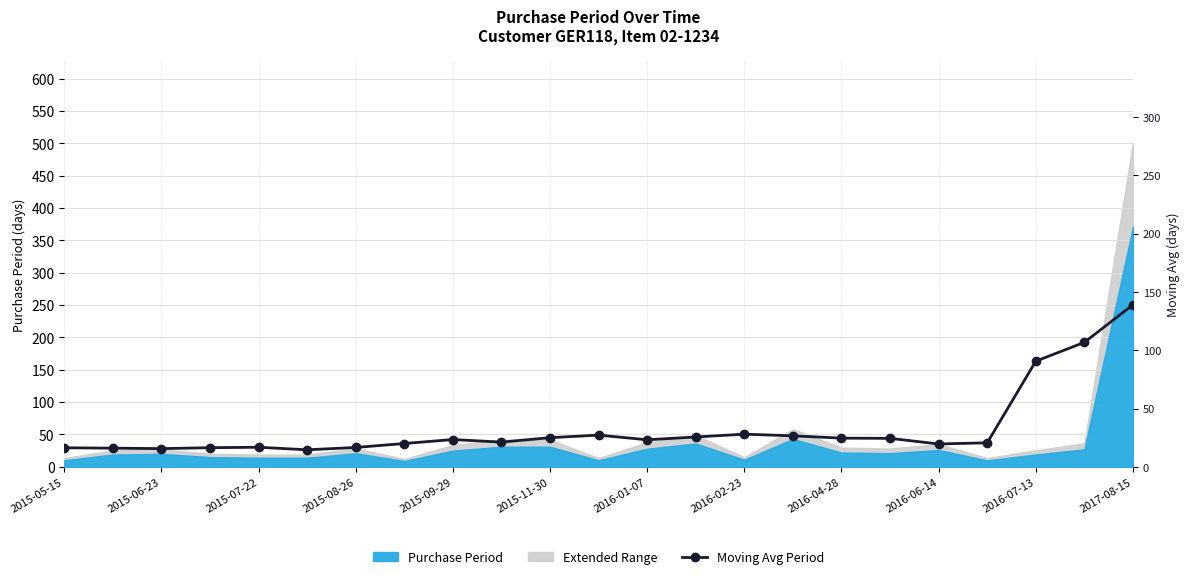

What position from the left is 2015-08-26?

4